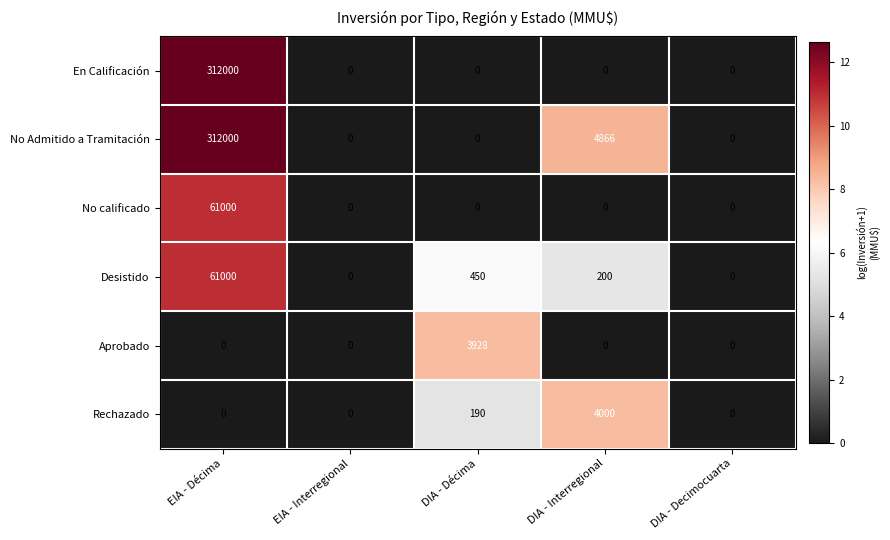

What is the difference between the maximum and minimum values in the En Calificación series?

312000